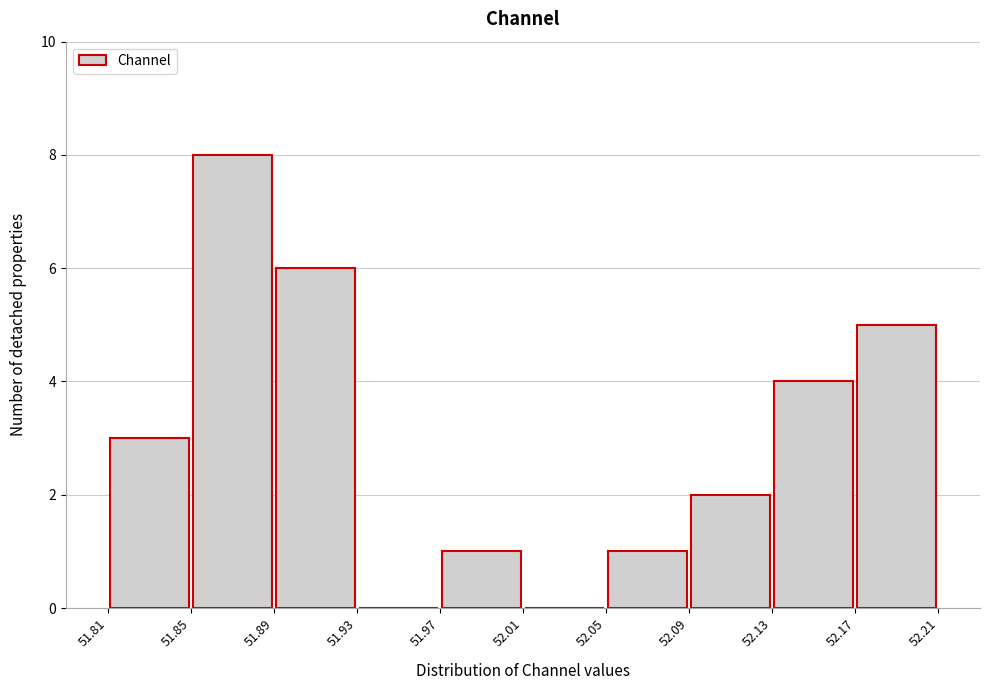

What is the height of the bar covering 52.13 to 52.17 on the x-axis? The values are not printed on the chart, so give them approximately, as read against the axis.

4